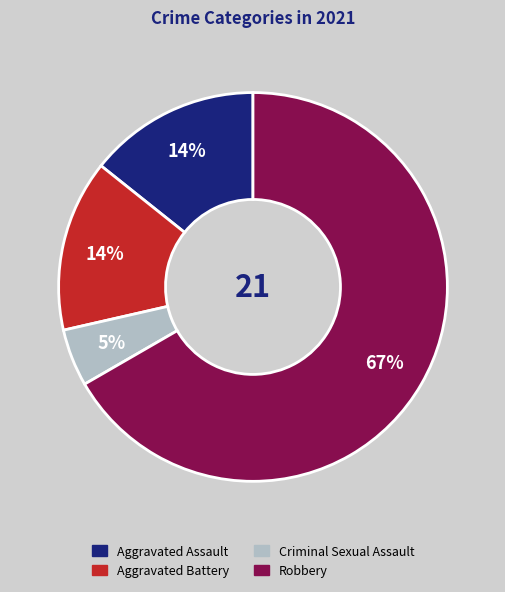

How many slices are in this pie chart?

4